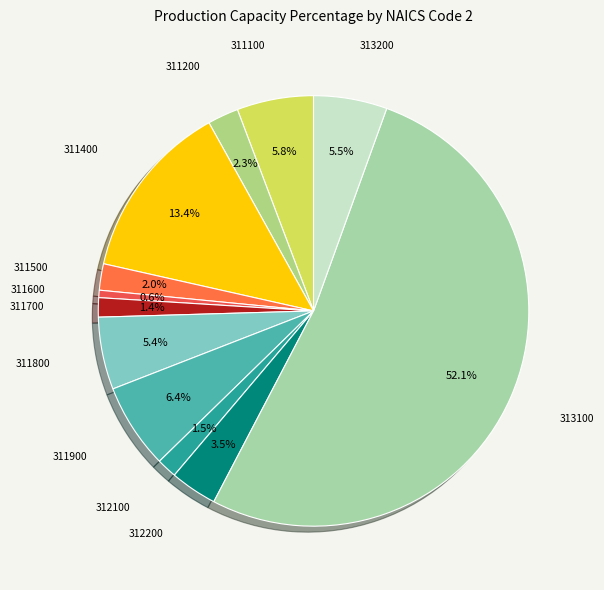

Which slice represents more than half of the pie?

313100